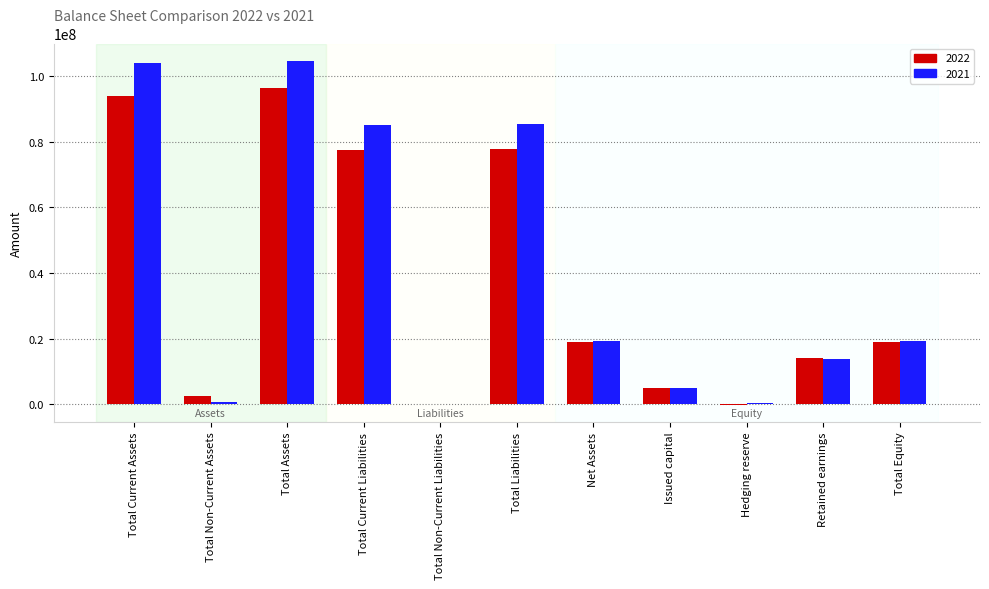

Is the value of 2022 at Net Assets greater than the value of 2021 at Total Non-Current Assets?

Yes